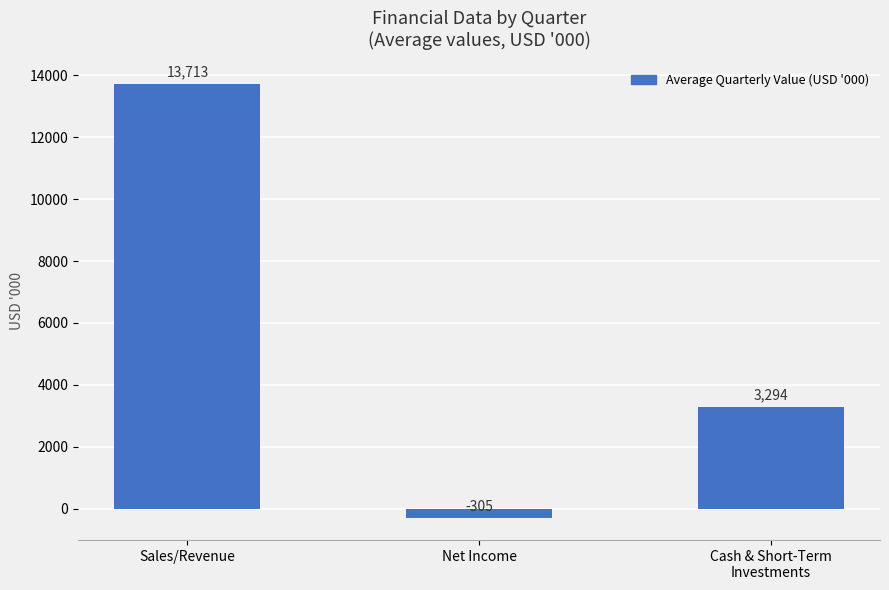

What is the minimum value shown in the chart?

-305.1